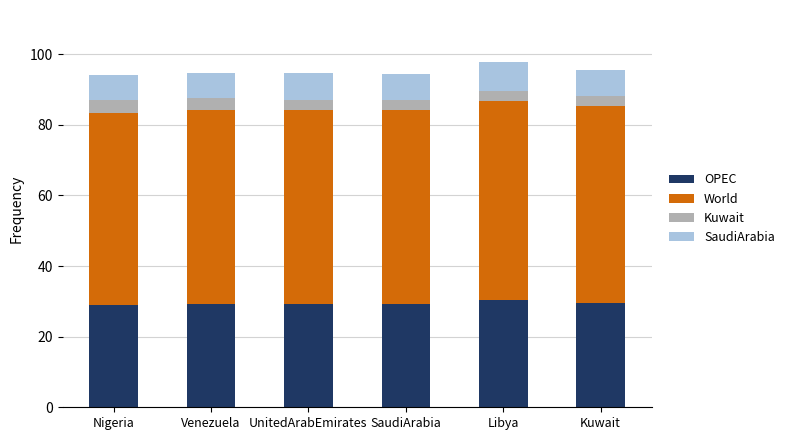

What is the lowest value of the OPEC series?

29.0